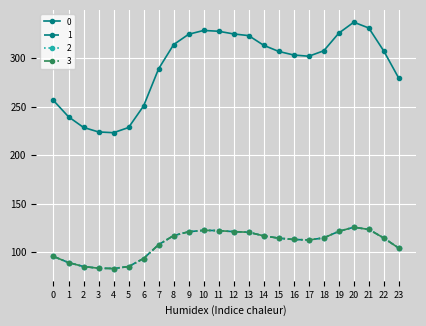

Where is the first local maximum for 3?

10